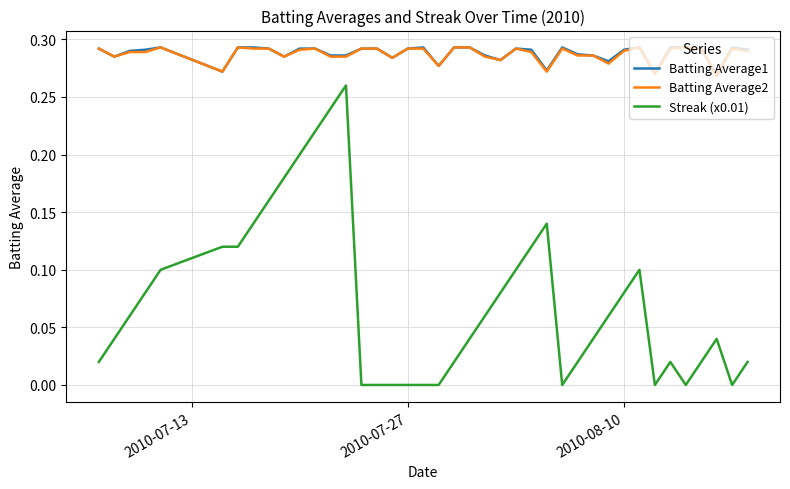

Does the chart have visible grid lines?

Yes